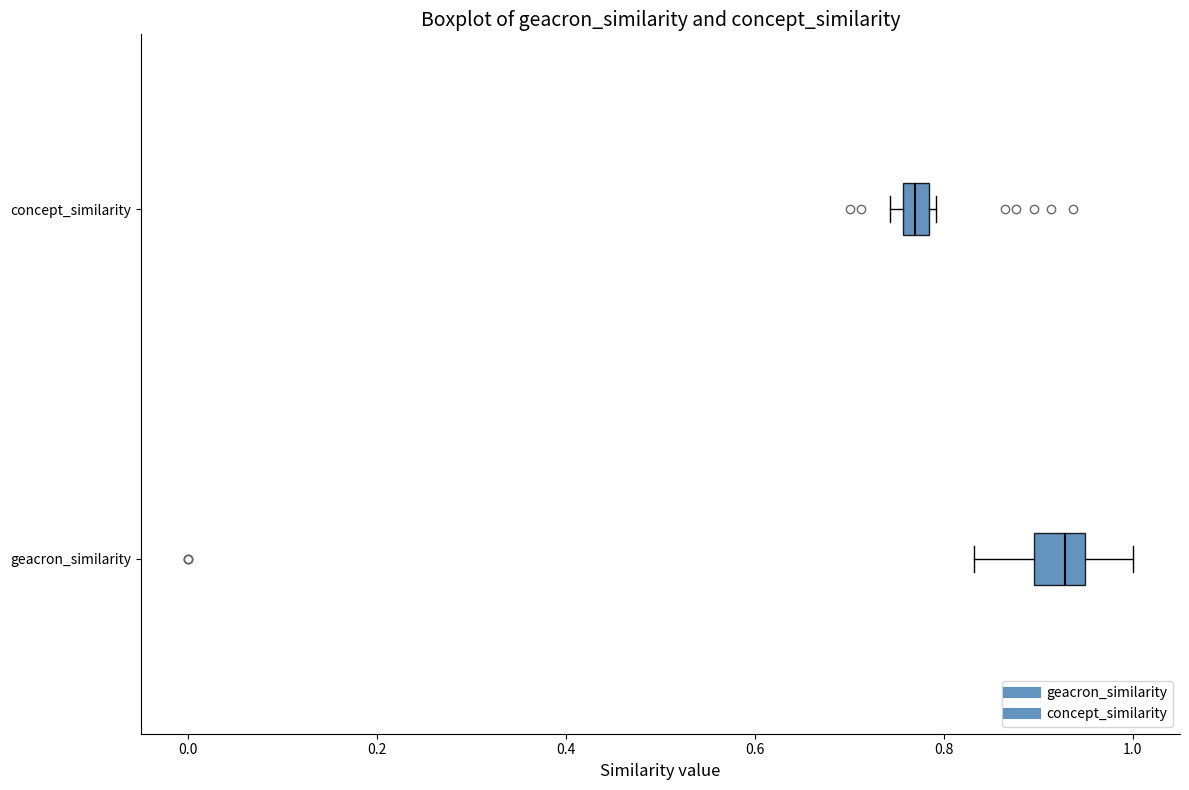

Where is the right edge of the box for geacron_similarity on the x-axis? The values are not printed on the chart, so give them approximately, as read against the axis.

0.94